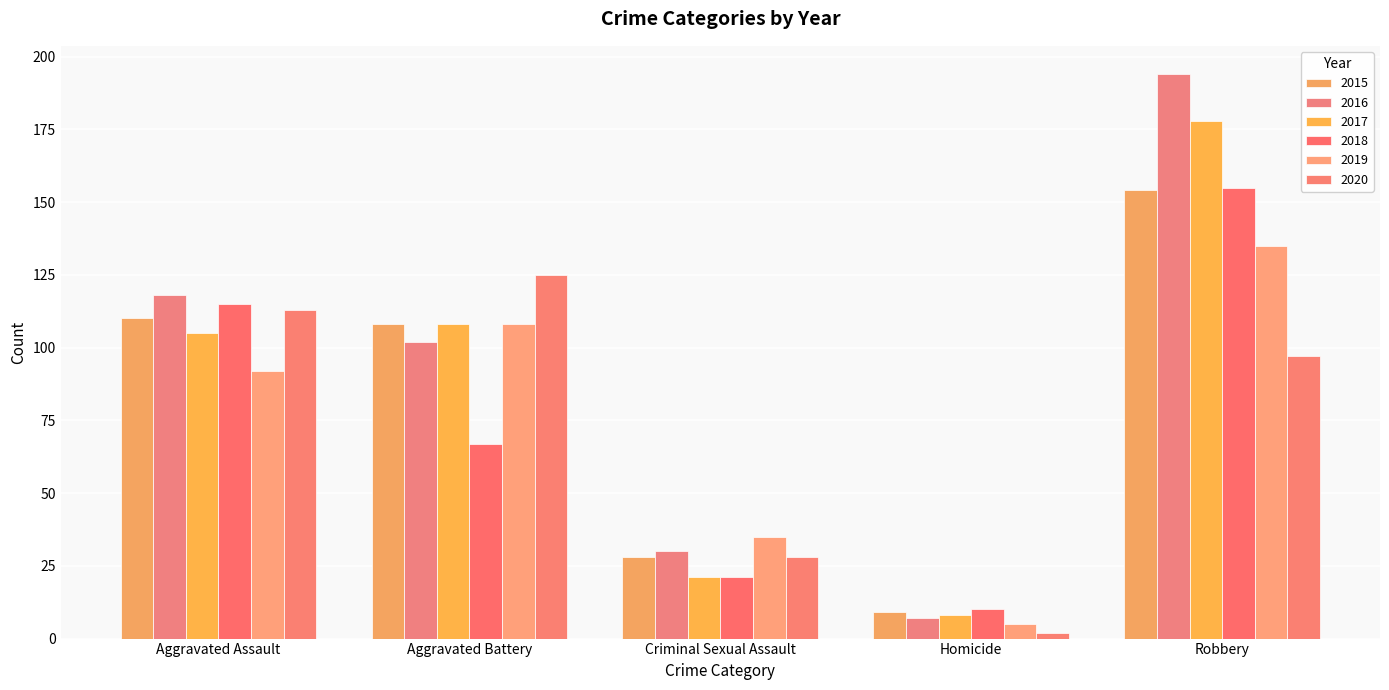

Count the number of data series in this chart.

6